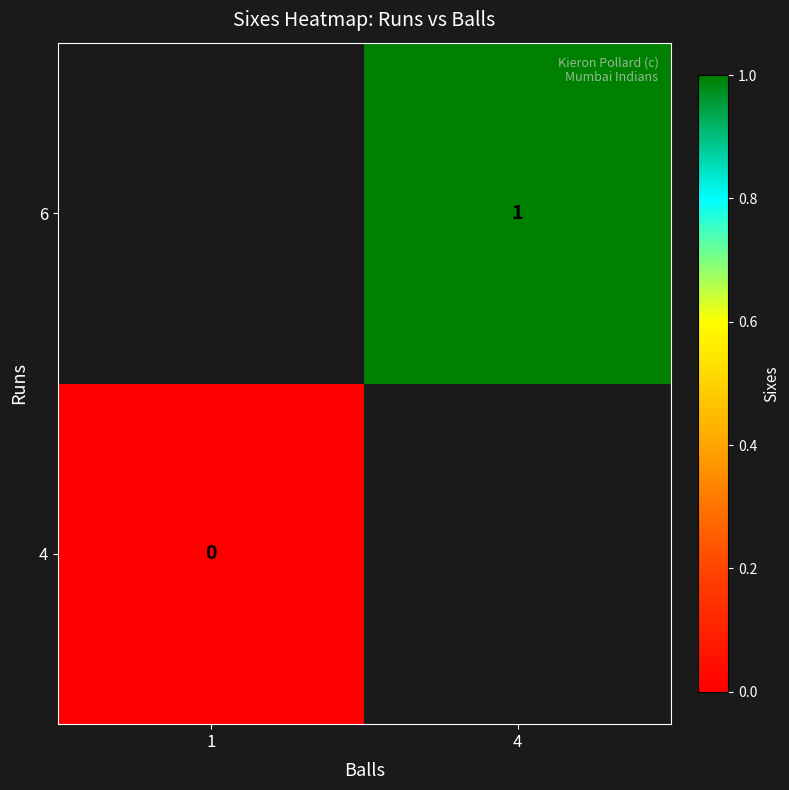

The 6 series shows 1 at 4. True or false?

True